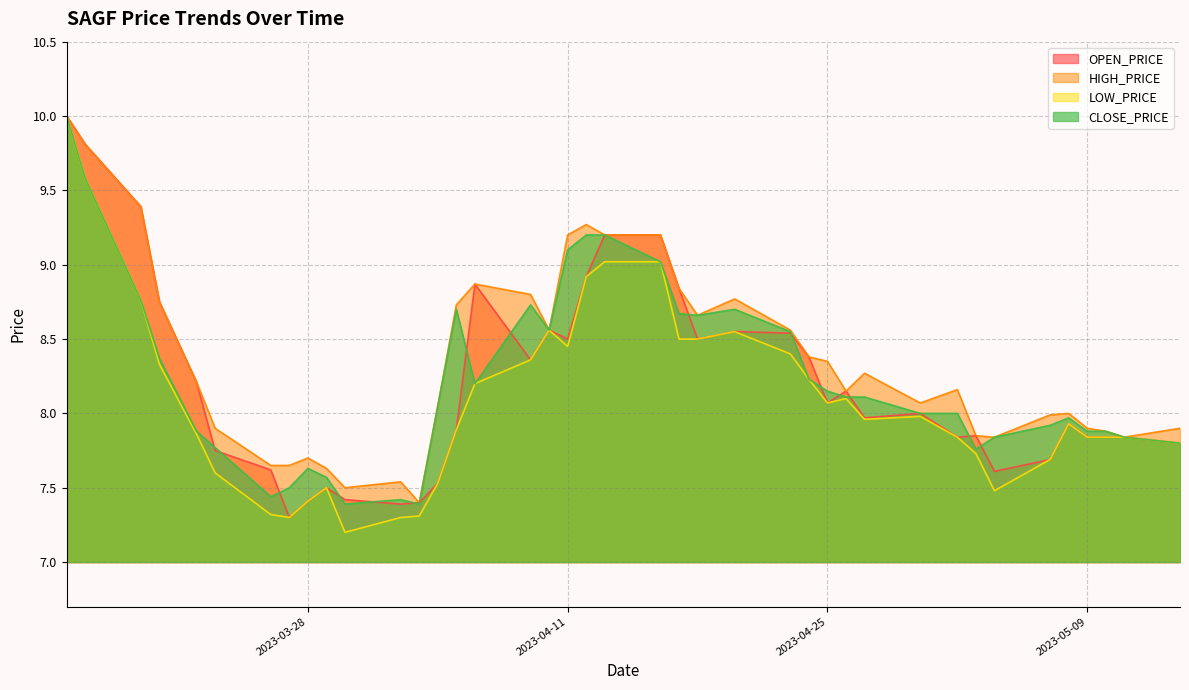

What is the difference between the second highest and second lowest values in the CLOSE_PRICE series?

2.2